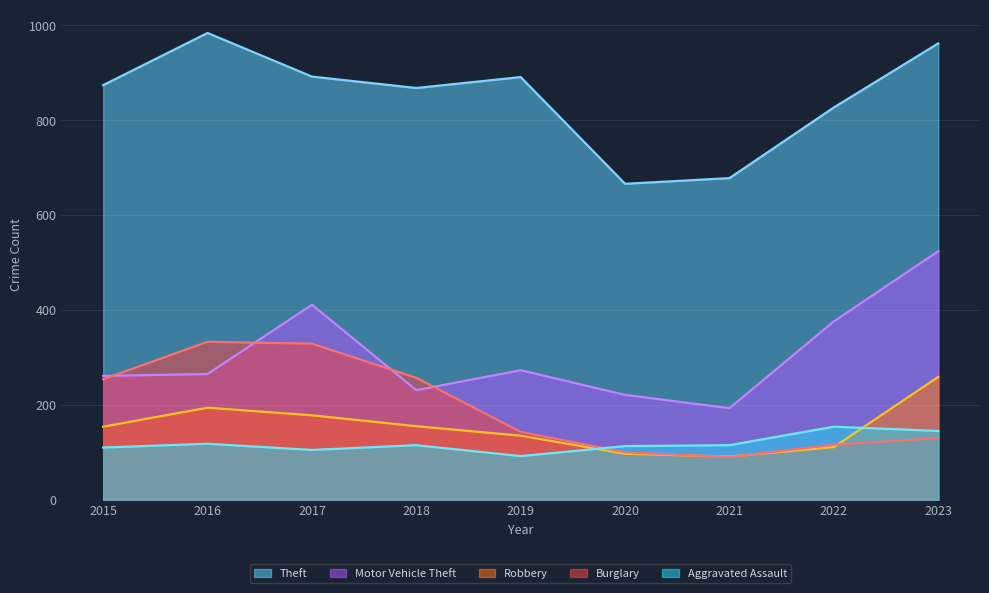

What is the value of the Theft point at the 2nd from the left?

984